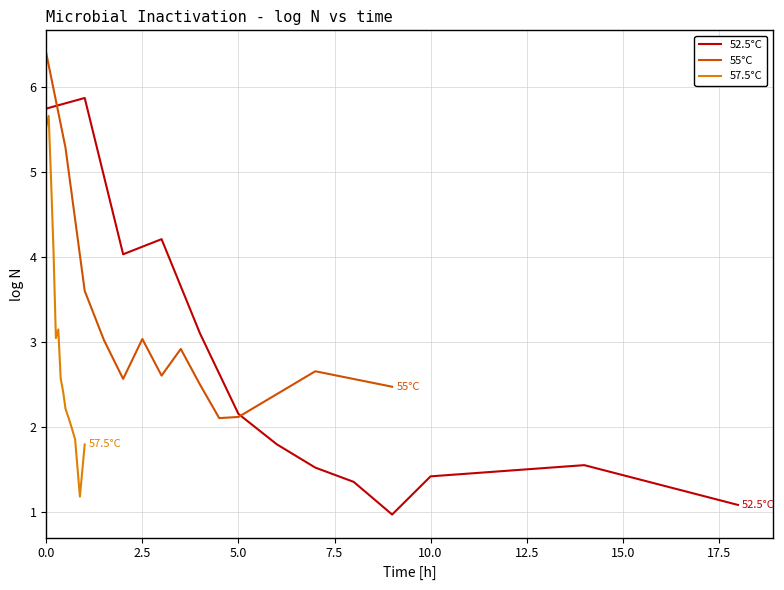

How many values in the 57.5°C series are below 2?

3